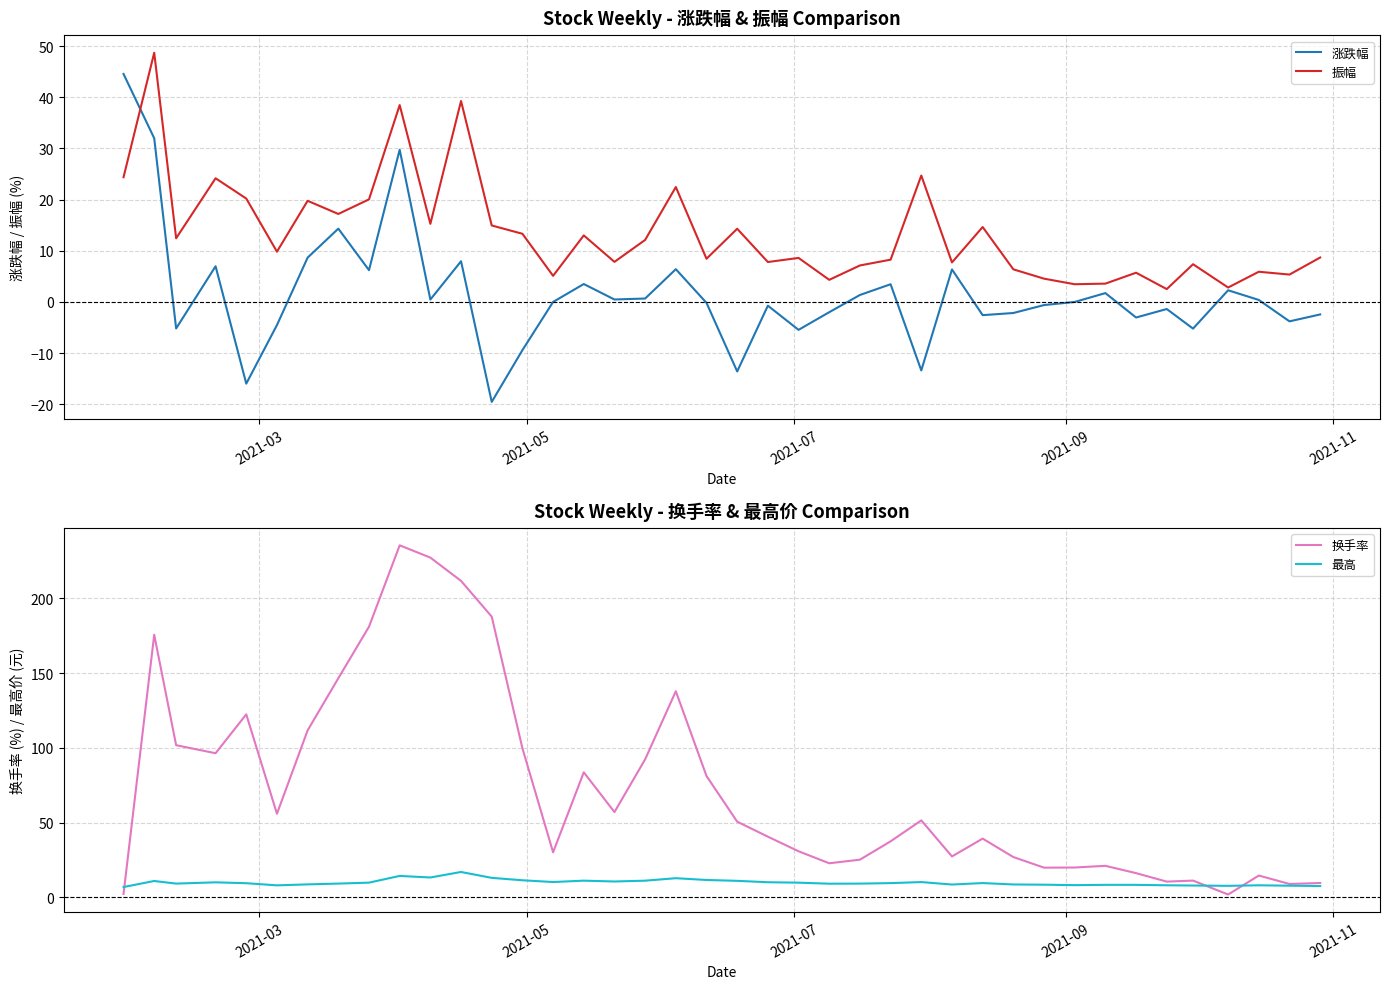

What is the average value of the 振幅 series?

13.5